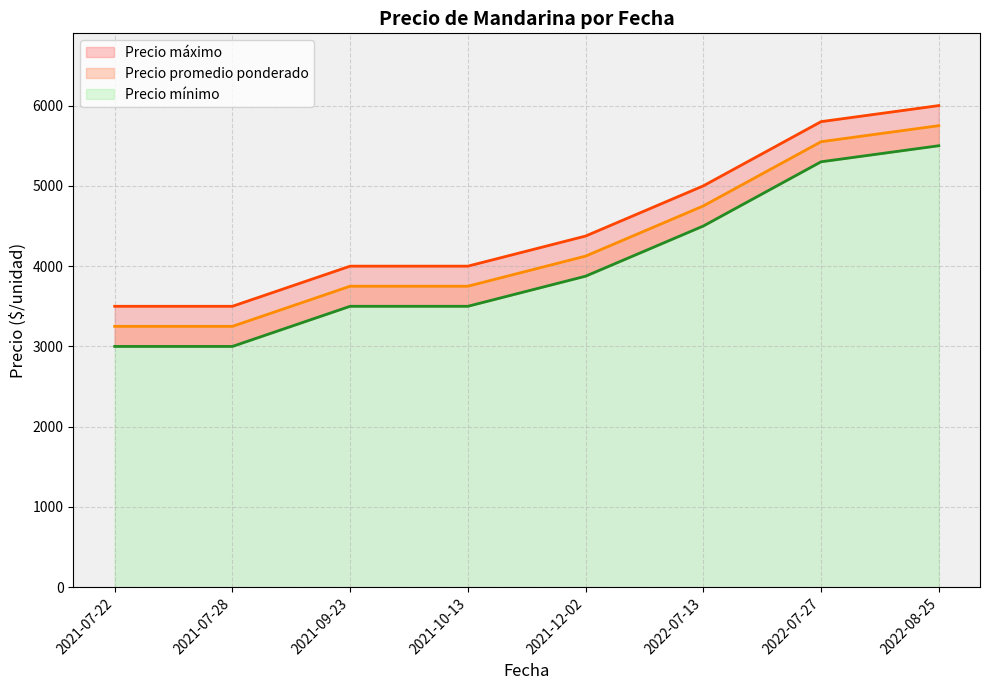

Where is the first local maximum for Precio promedio ponderado?

2021-07-22